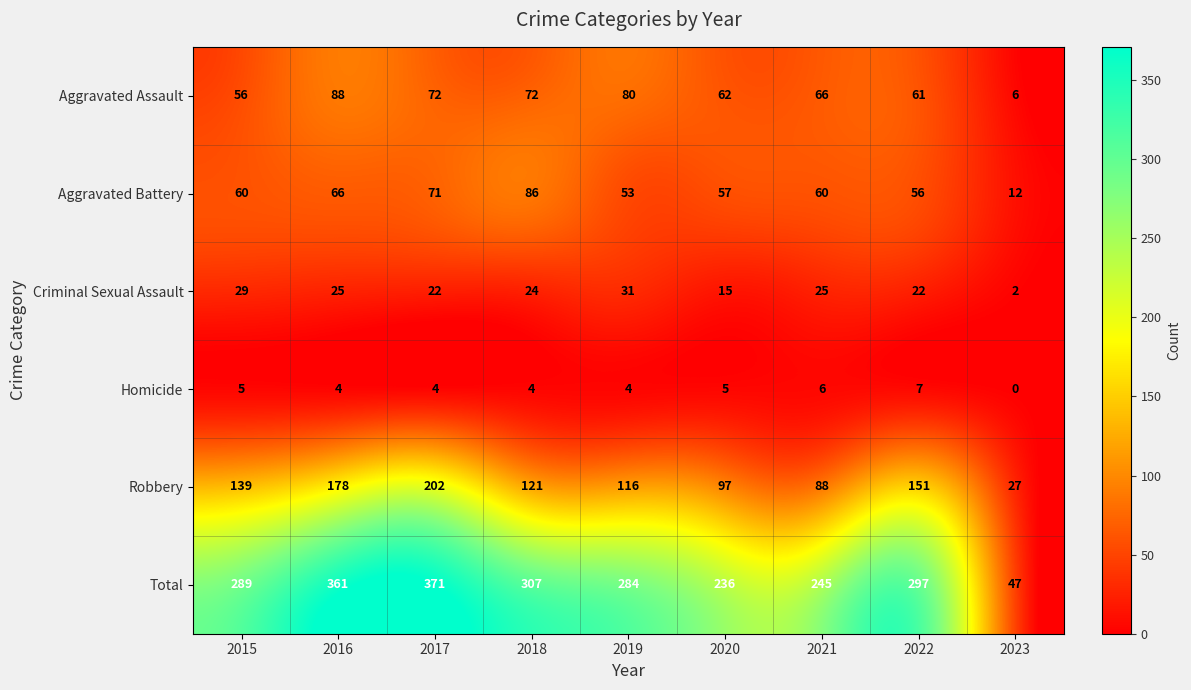

How many distinct data groups are displayed?

6